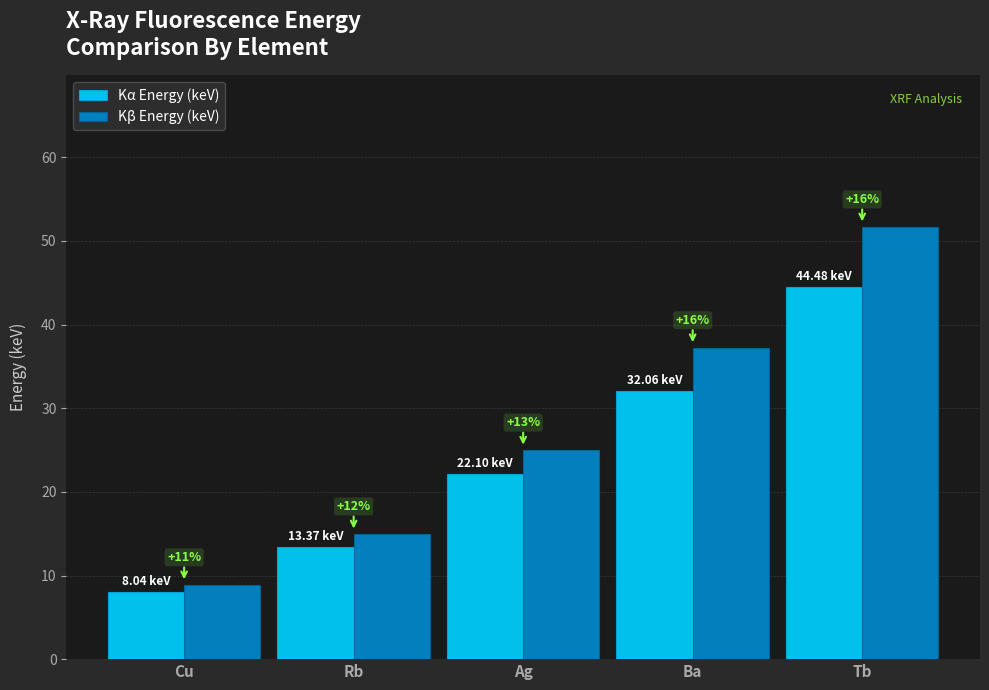

Which series has the widest spread of values?

Kβ Energy (keV)